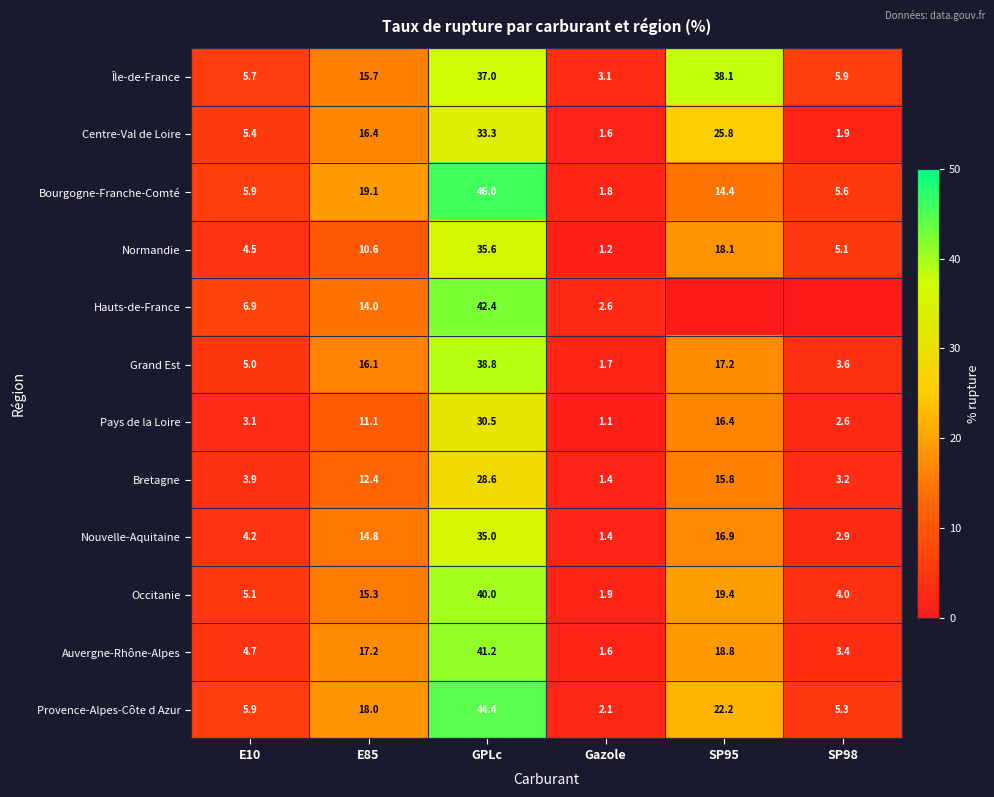

What is the lowest value of the Provence-Alpes-Côte d Azur series?

2.1